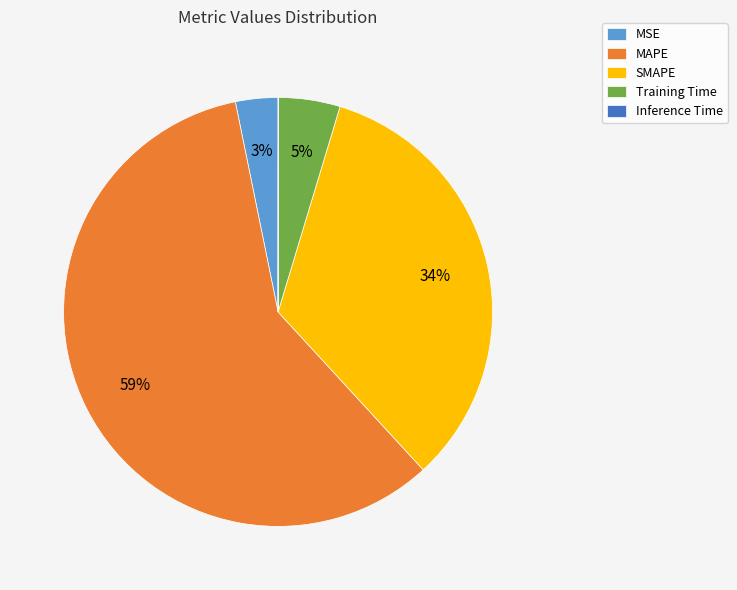

Which category accounts for the majority?

MAPE